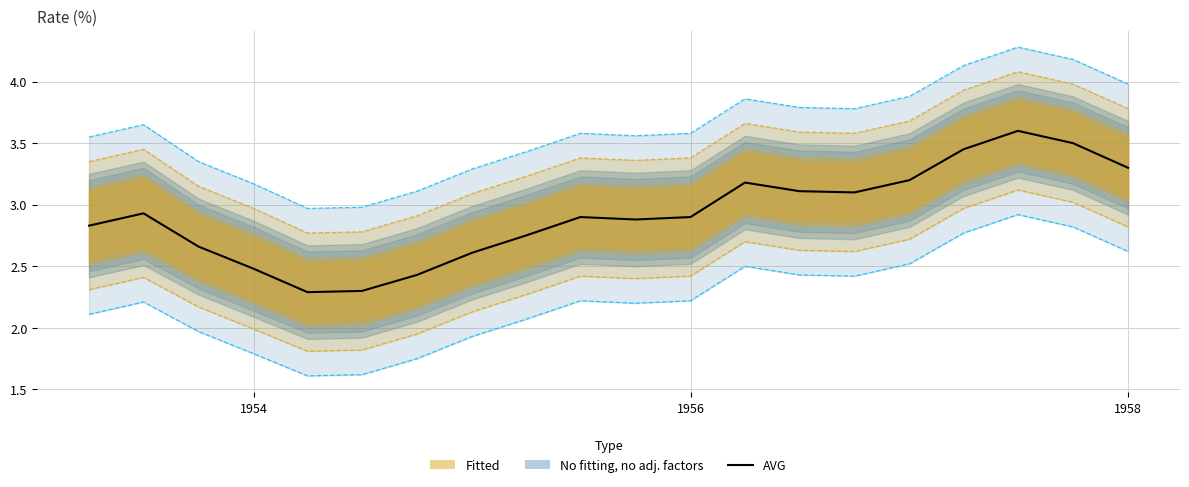

What is the value of the 5th point from the left?

2.3